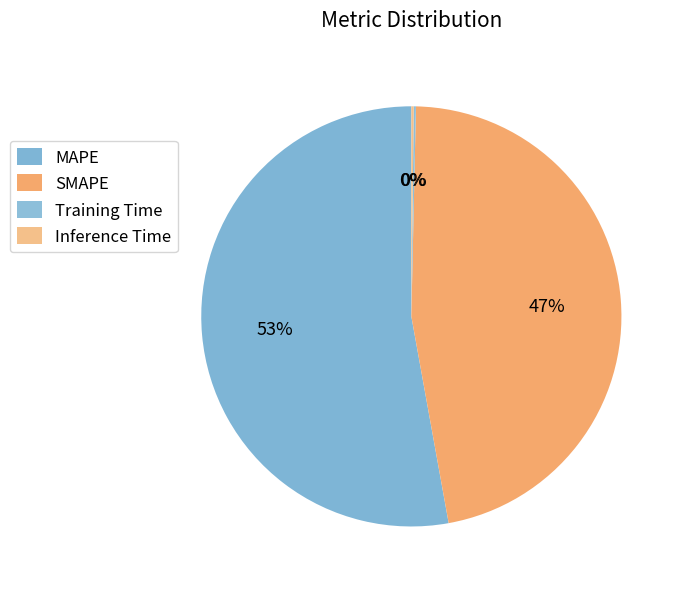

To the nearest percent, what percentage of the pie is SMAPE?

47%